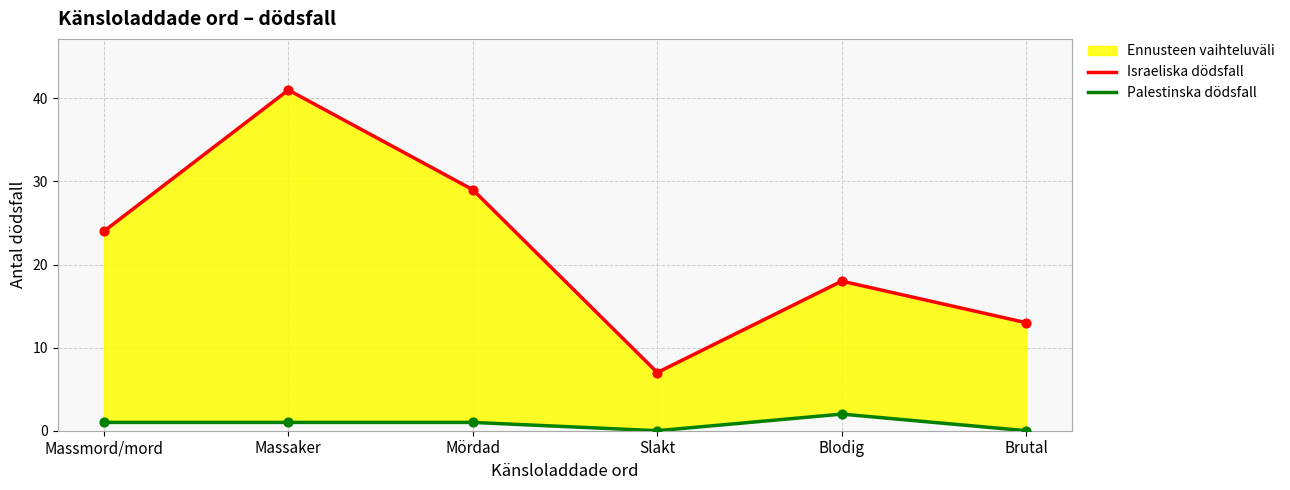

Which series reaches the maximum Y coordinate?

Israeliska dödsfall